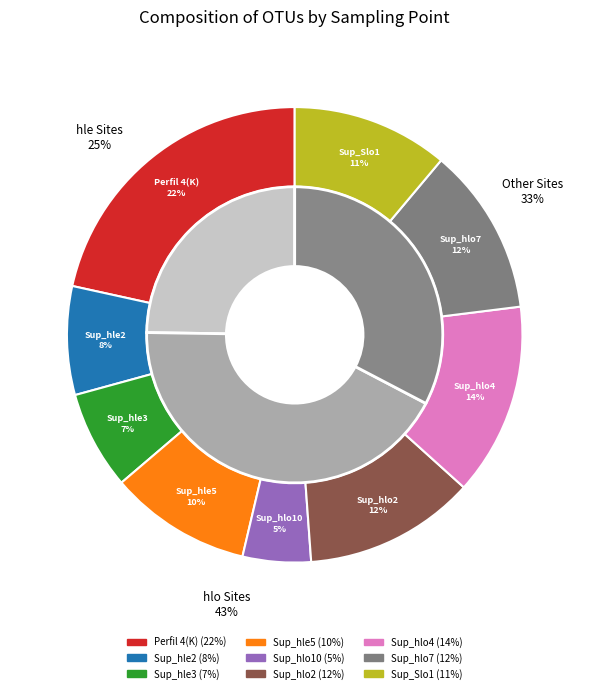

What percentage is NOT represented by Sup_Slo1?

88.9%